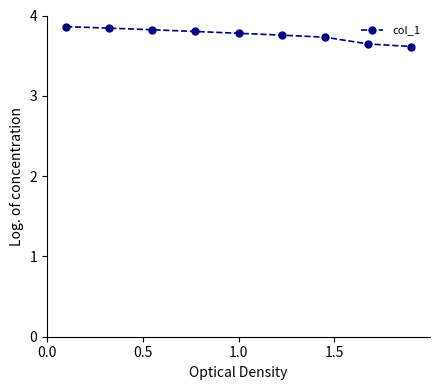

Is this an area chart (filled region under the line)?

No